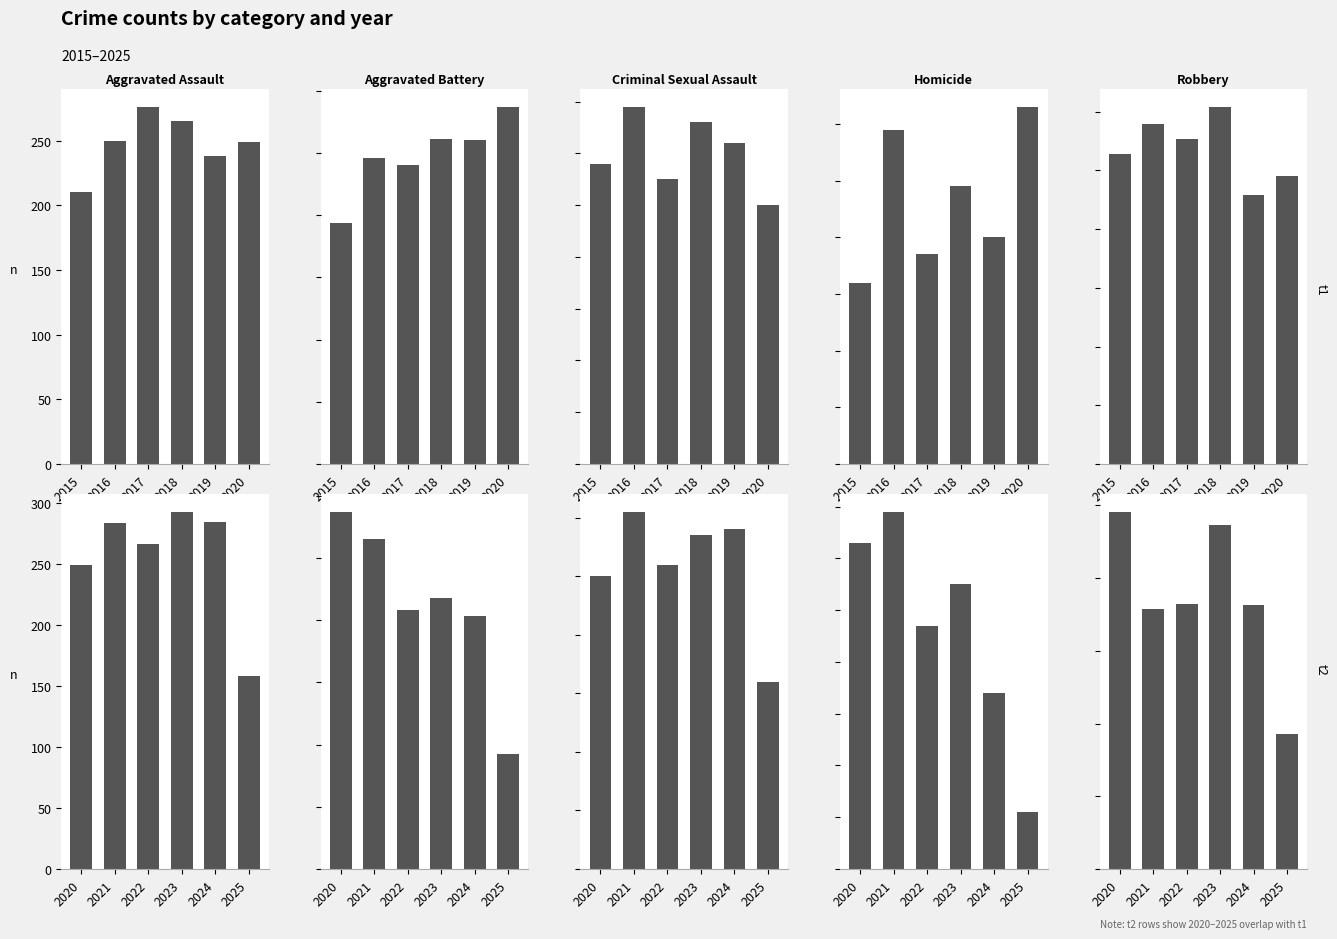

How many values in the Aggravated Battery series exceed 435?

2